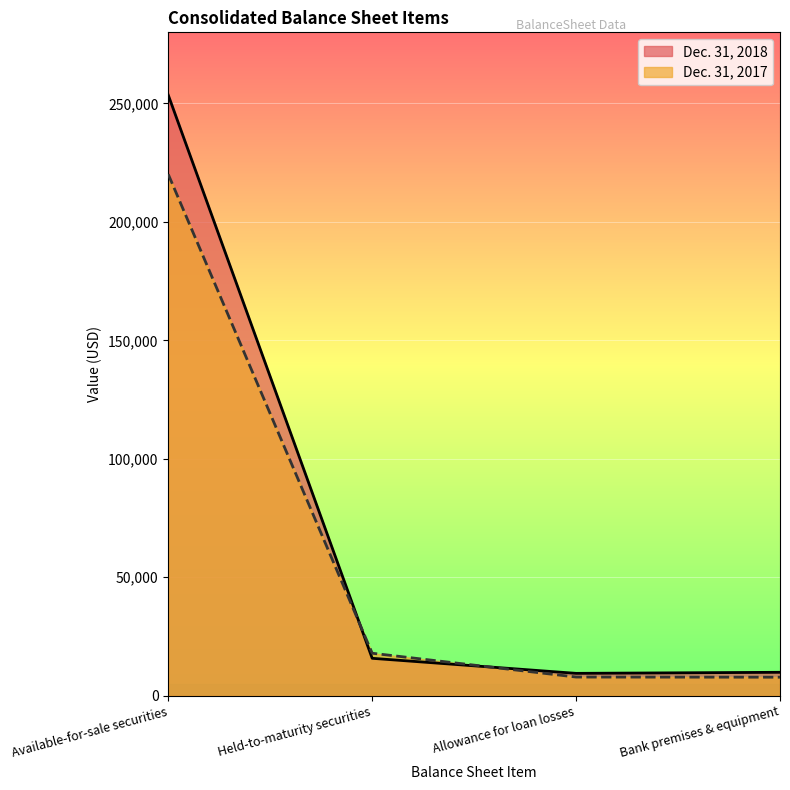

What is the difference between the highest and lowest values at Bank premises & equipment?

2073